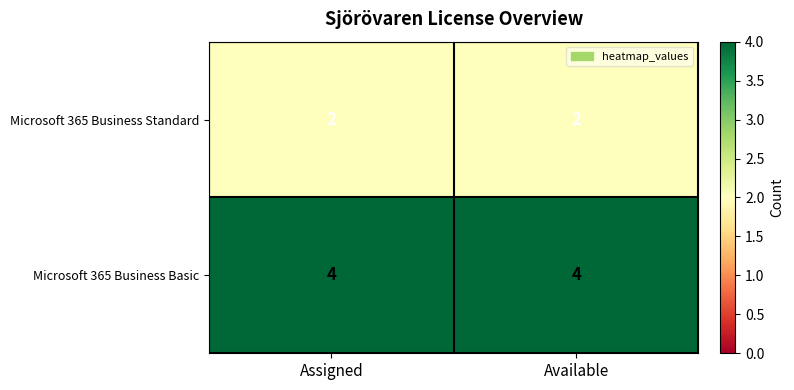

The Microsoft 365 Business Standard series shows 2 at Available. True or false?

True